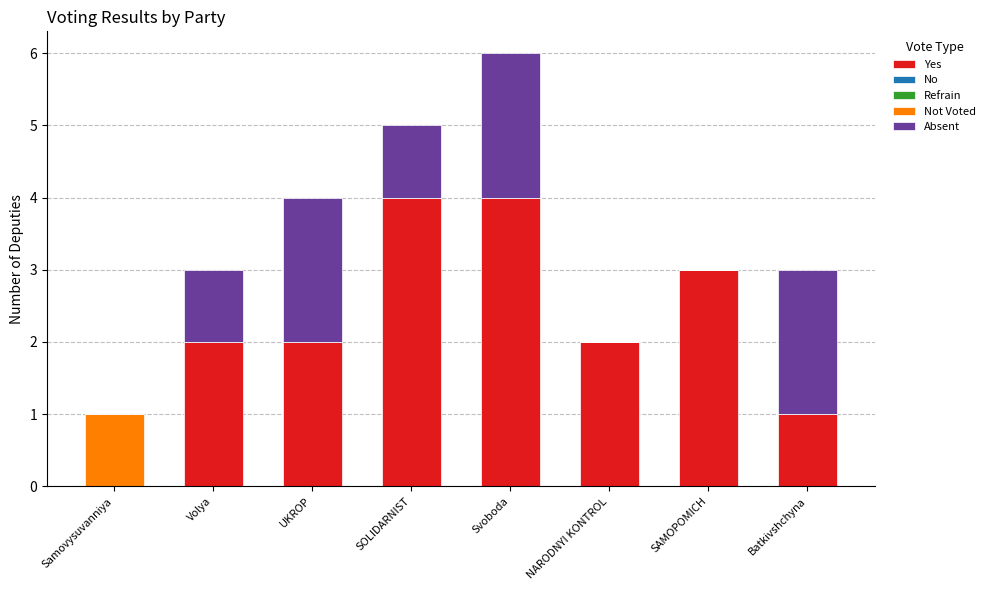

How many data points does each series have?

8